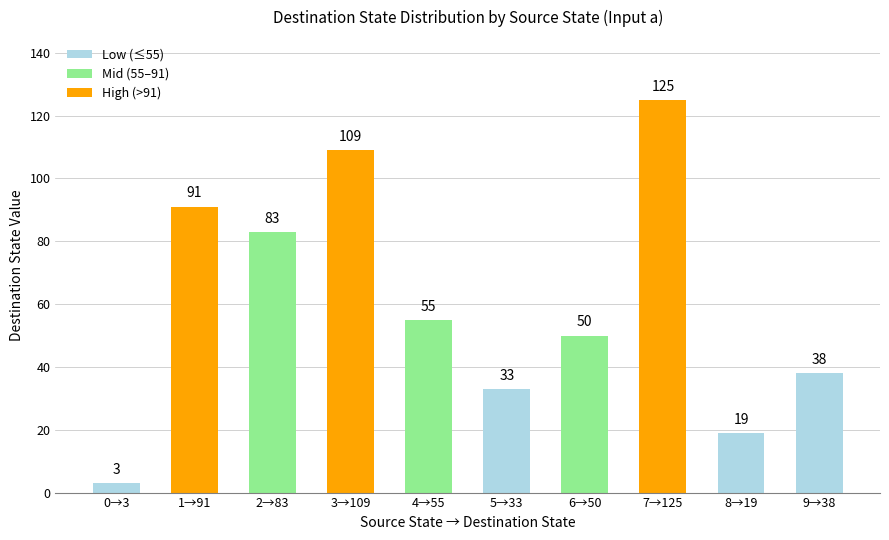

What is the difference between the second highest and minimum values?

106